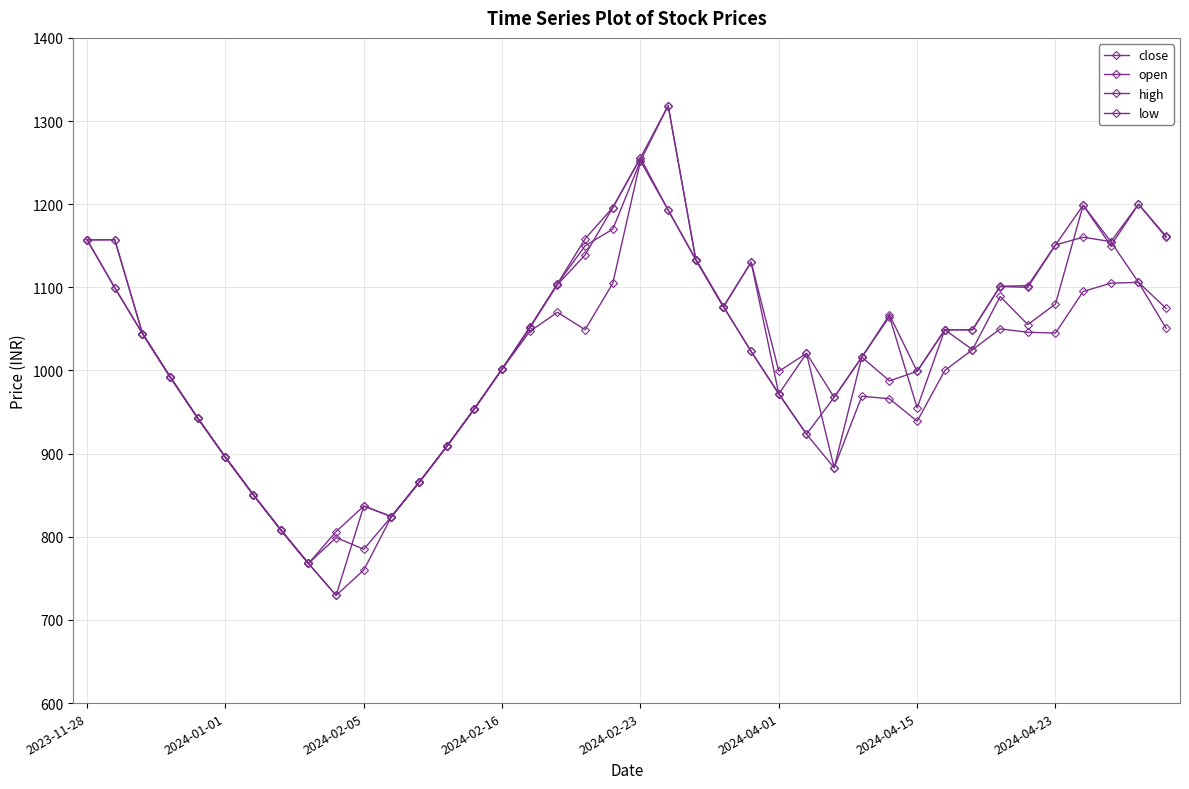

At which category is the sum across all series the highest?

21